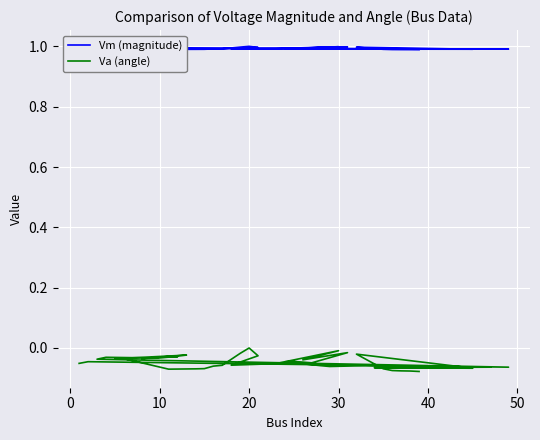

How many values in the Va (angle) series are below 0?

39